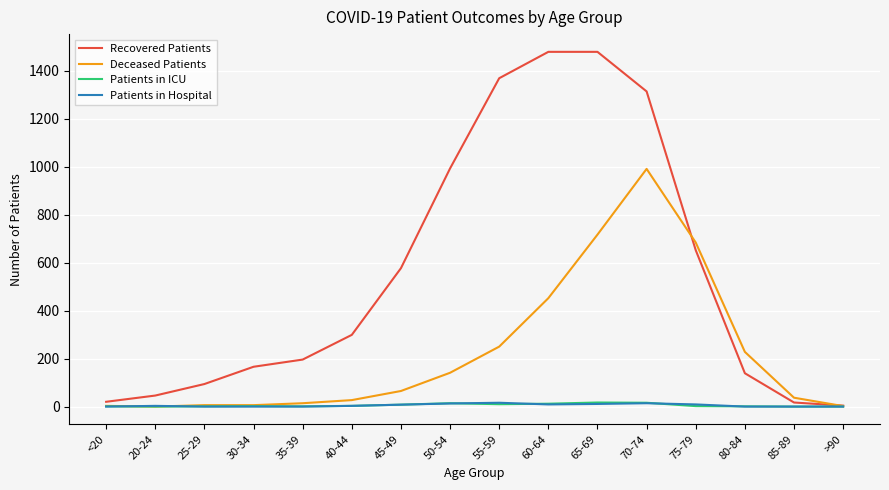

The value of Deceased Patients at 55-59 is 250. True or false?

True